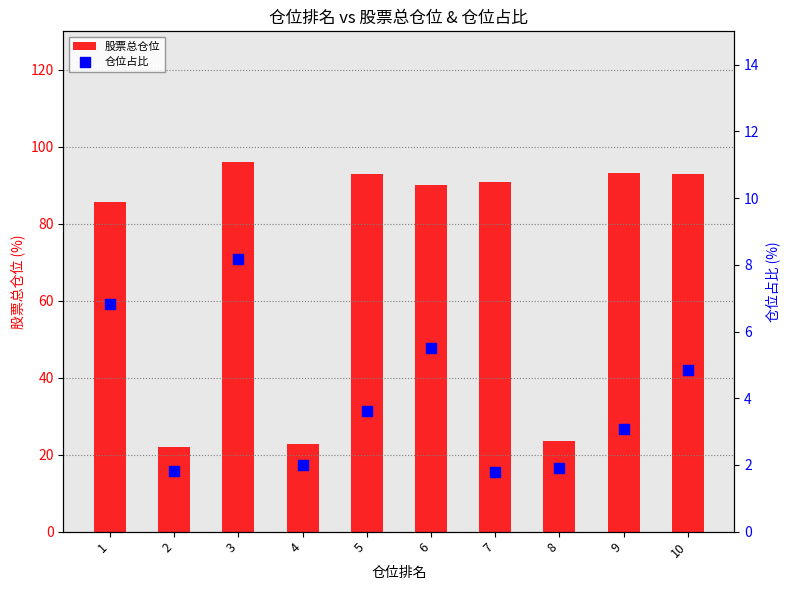

Is the value of 股票总仓位 at 2 greater than the value of 仓位占比 at 10?

Yes